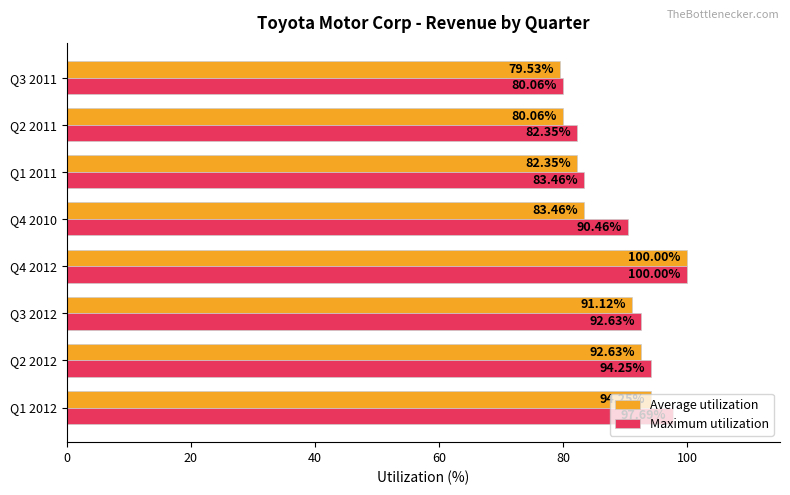

What is the difference between the maximum and minimum values in the Maximum utilization series?

19.9